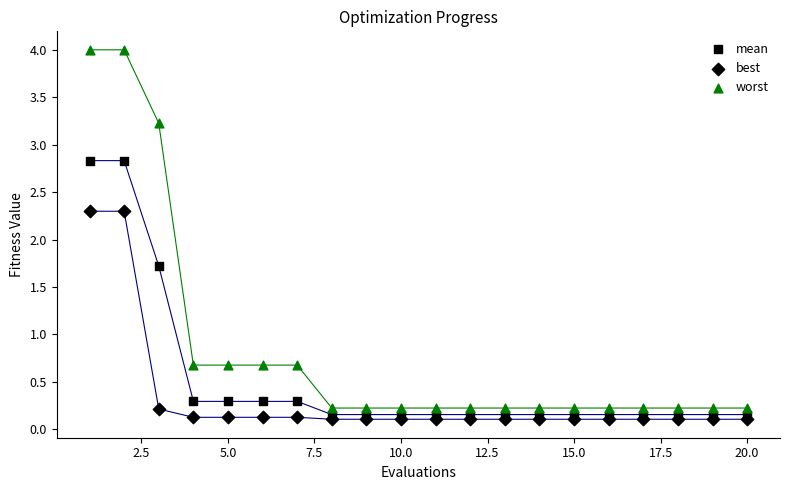

How many points are shown in the scatter plot?

60